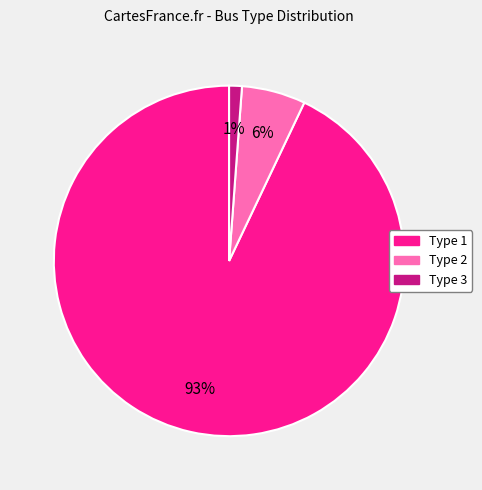

True or false: Type 2 accounts for 6% of the total.

True